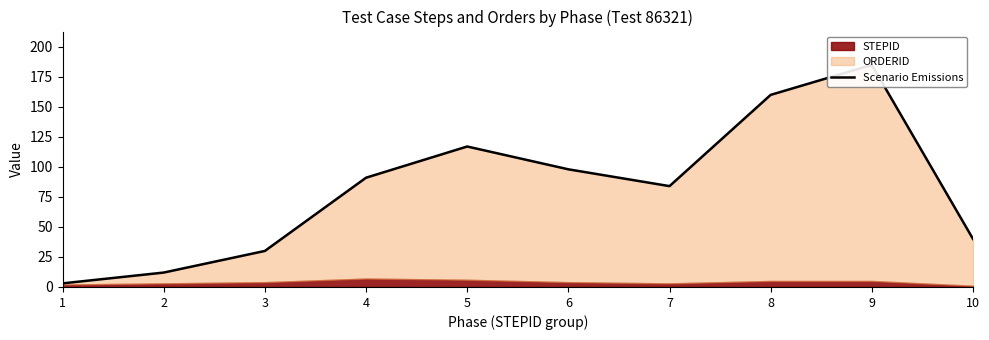

How many data points are less than 91?

5